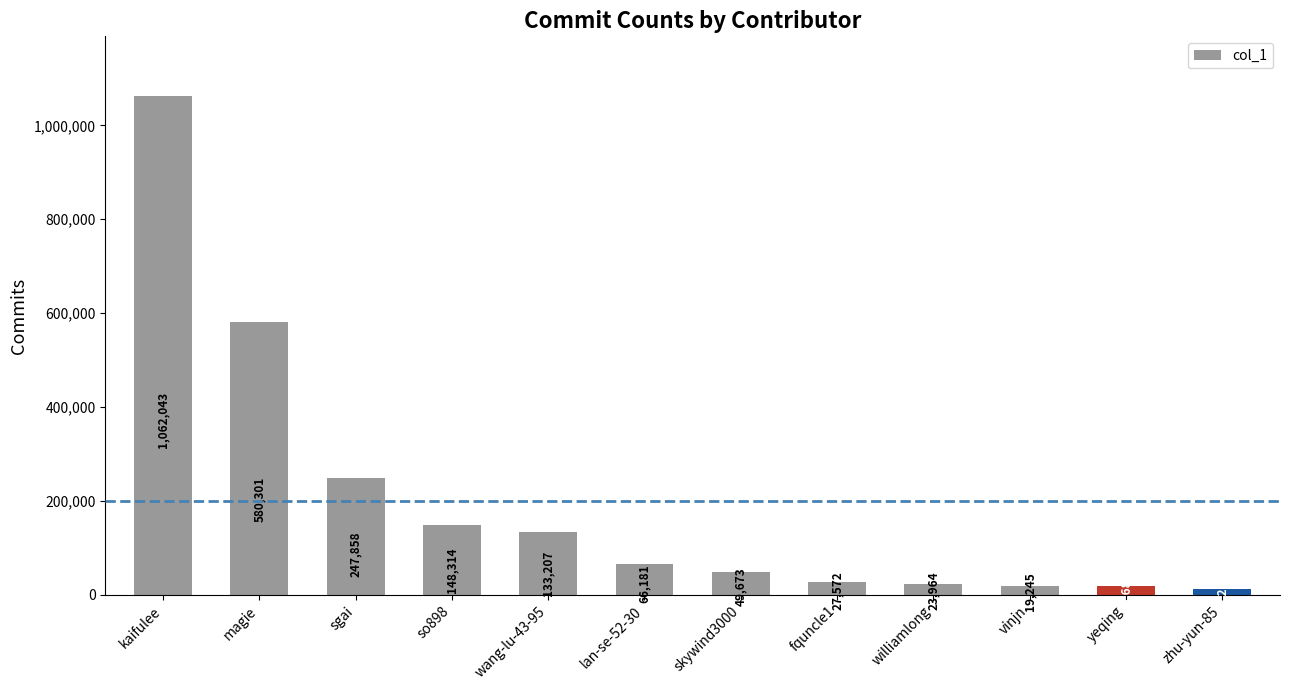

At which category does the chart reach its peak across all series?

kaifulee